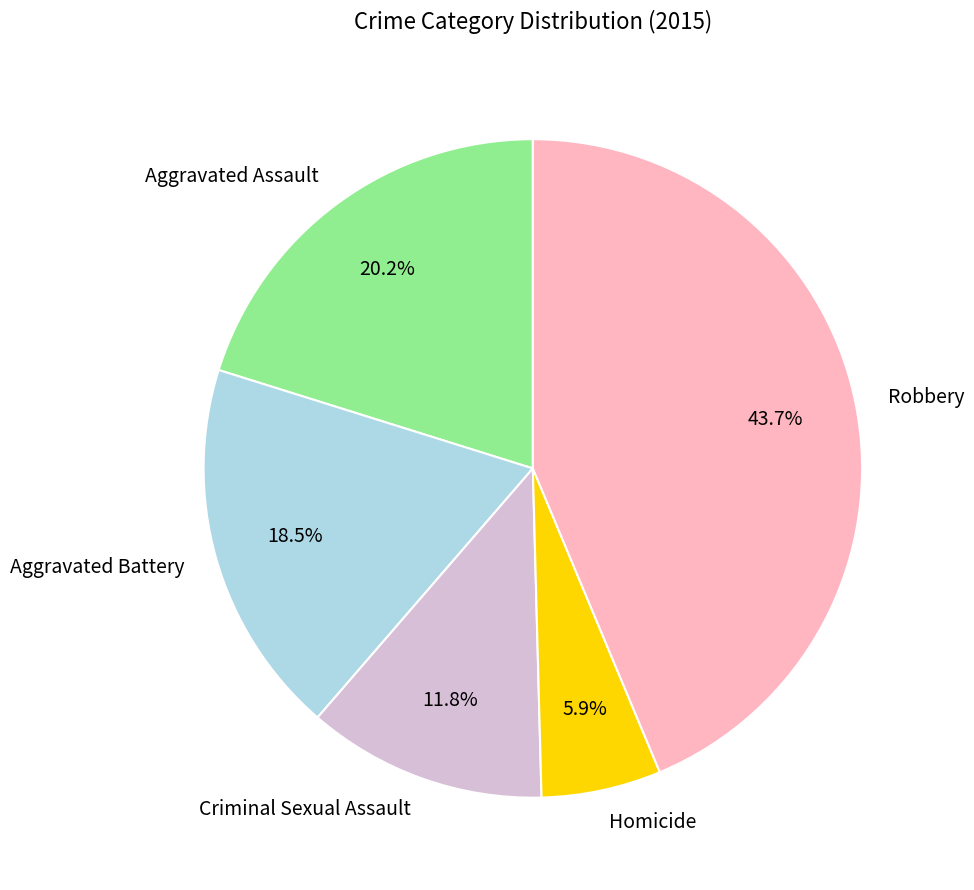

Does Robbery account for over 50% of the chart?

No